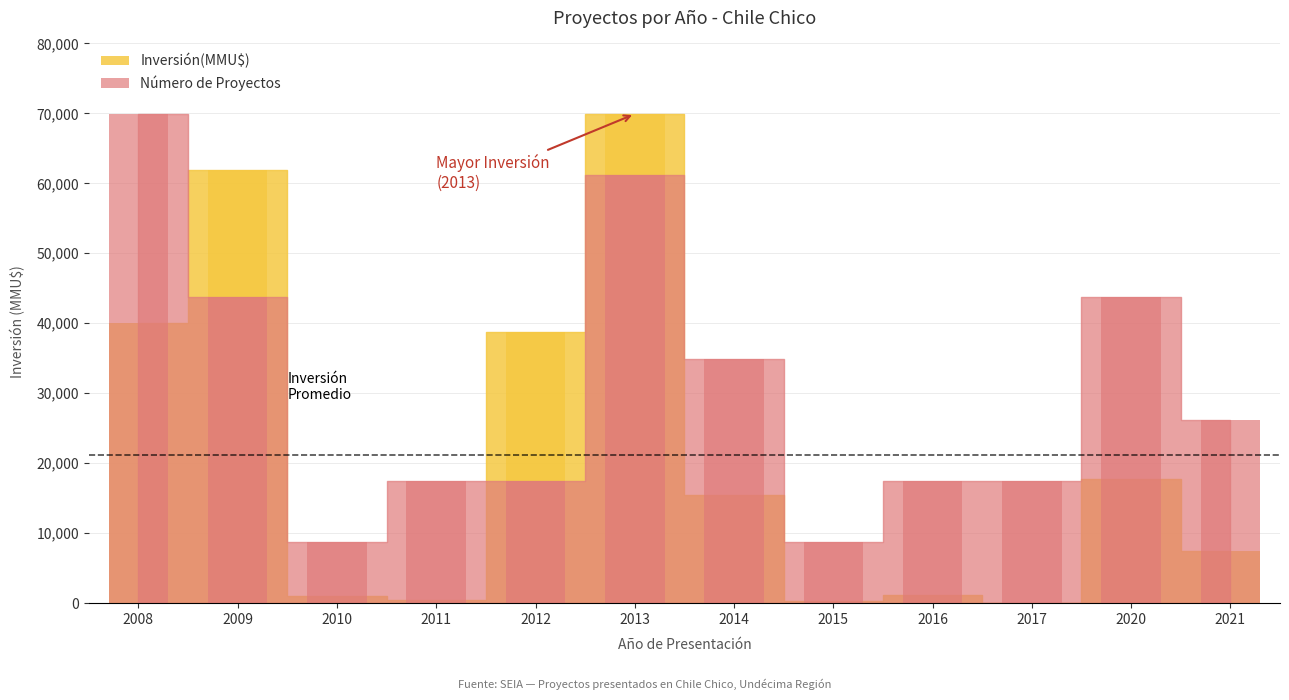

Which series has the largest total across all categories?

Número de Proyectos